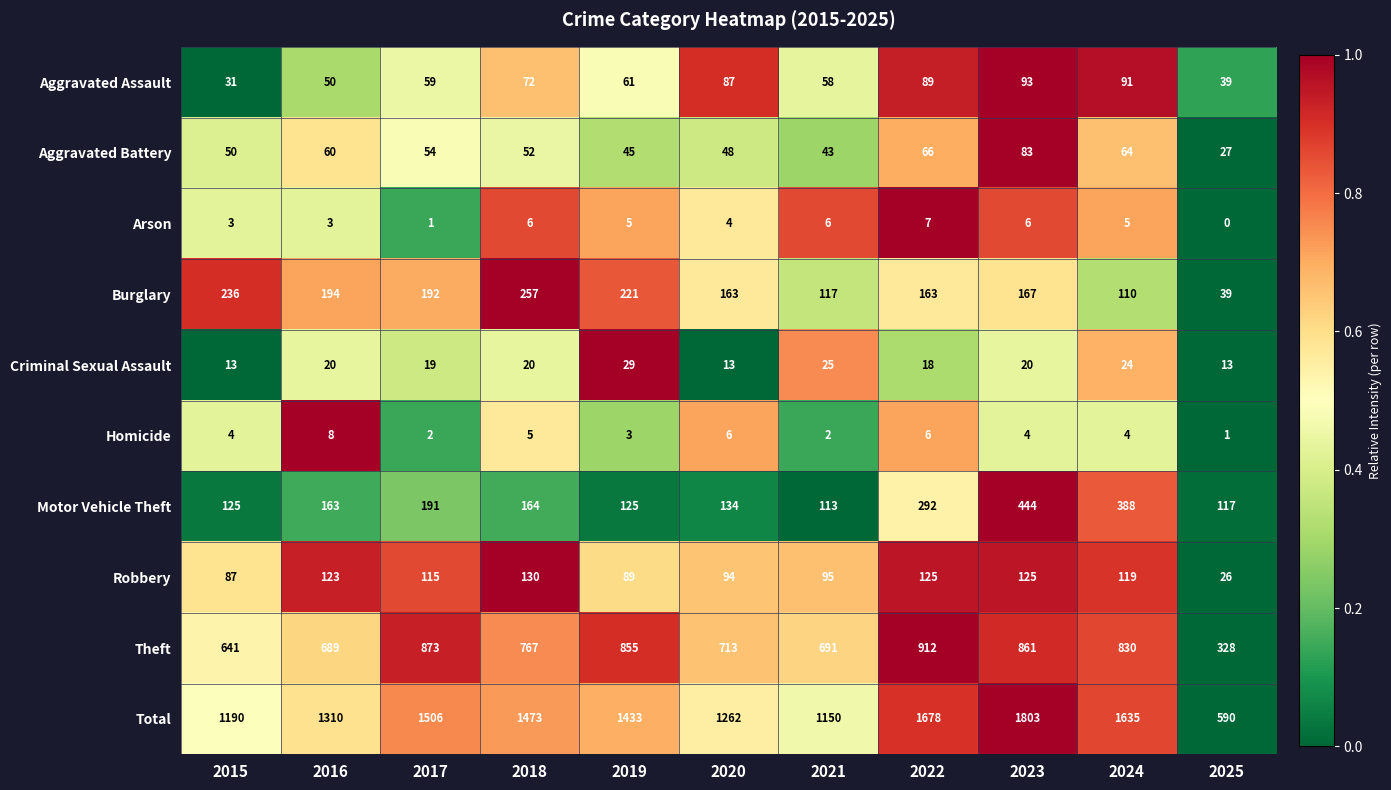

What is the highest value of the Aggravated Battery series?

83